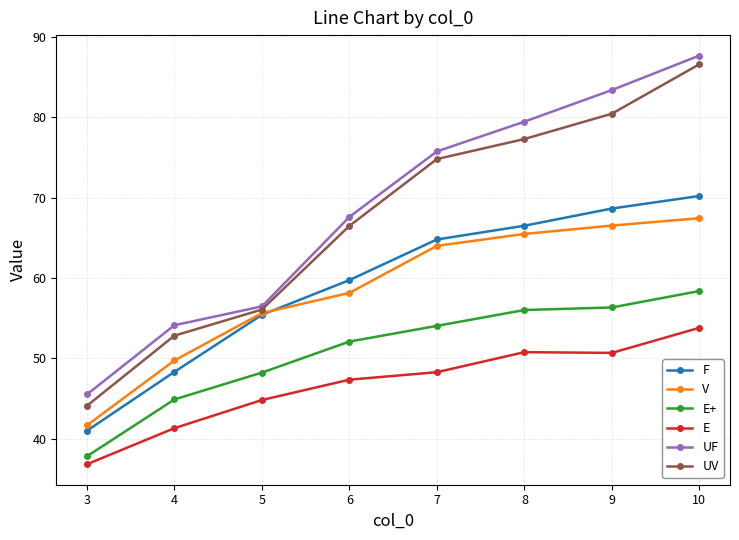

True or false: E+ and UF intersect in this chart.

False